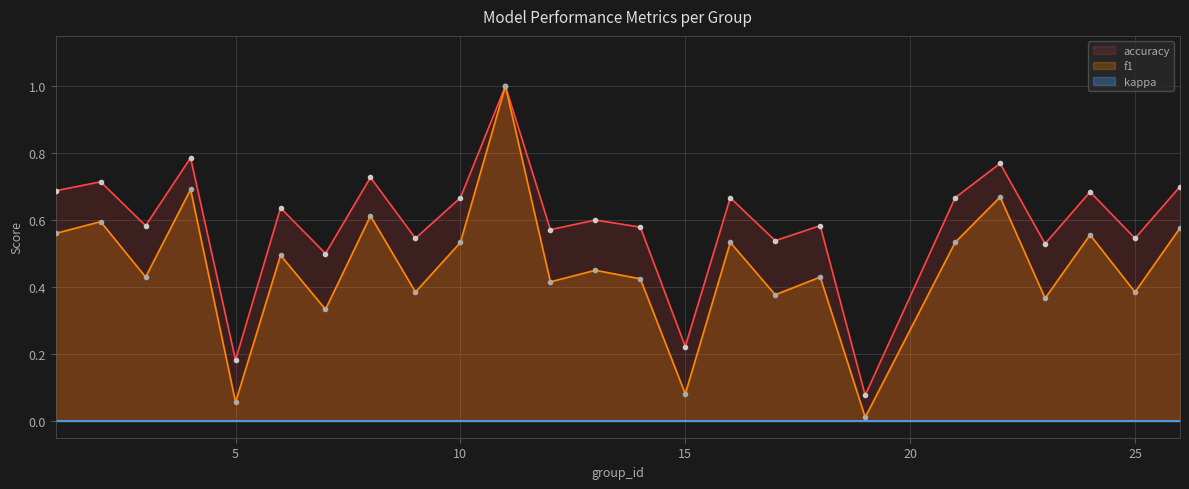

What is the value of the accuracy point at the 23rd from the left?

0.7